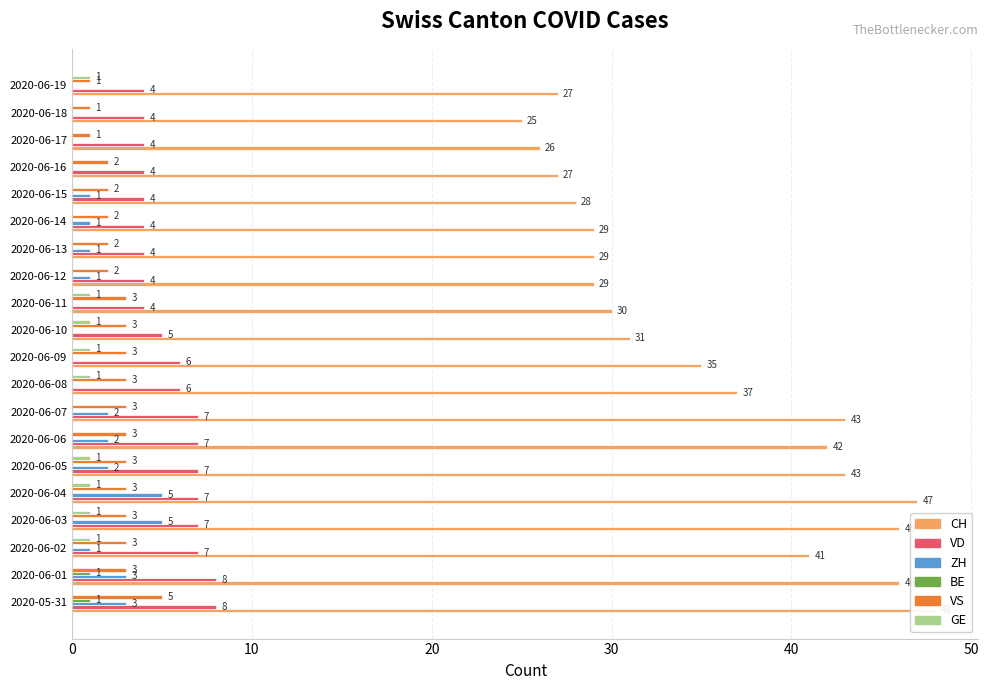

The value of GE at 2020-06-02 is 0. True or false?

False